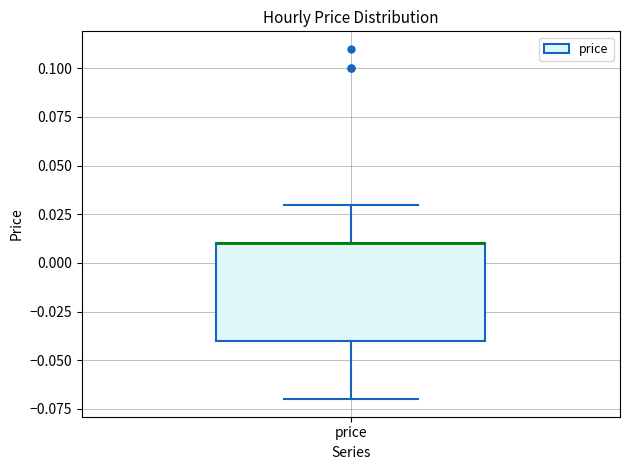

Read this box plot against the y-axis: the position of the median line, the range covered by the box, and the ends of both whiskers. The values are not printed on the chart, so give them approximately, as read against the axis.

median 0.01 (drawn on the box's upper edge), box -0.04 to 0.01, whiskers -0.07 to 0.03